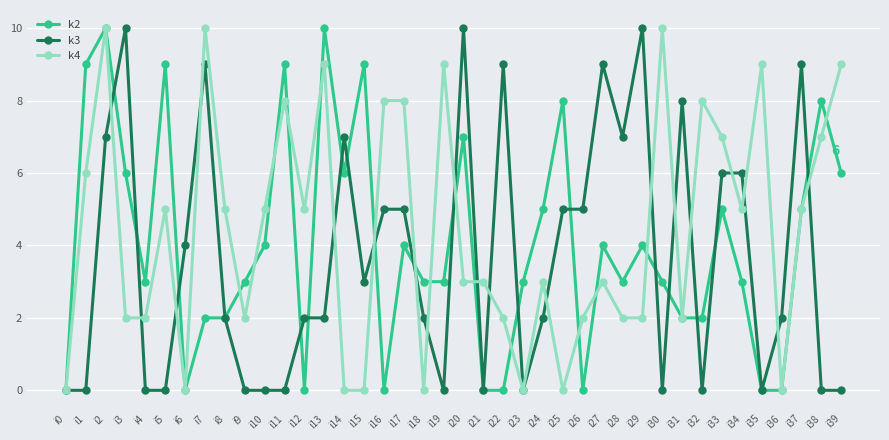

Reading left to right, list all the values displayed in this chart.

k2: 0	9	10	6	3	9	0	2	2	3	4	9	0	10	6	9	0	4	3	3	7	0	0	3	5	8	0	4	3	4	3	2	2	5	3	0	0	5	8	6
k3: 0	0	7	10	0	0	4	9	2	0	0	0	2	2	7	3	5	5	2	0	10	0	9	0	2	5	5	9	7	10	0	8	0	6	6	0	2	9	0	0
k4: 0	6	10	2	2	5	0	10	5	2	5	8	5	9	0	0	8	8	0	9	3	3	2	0	3	0	2	3	2	2	10	2	8	7	5	9	0	5	7	9